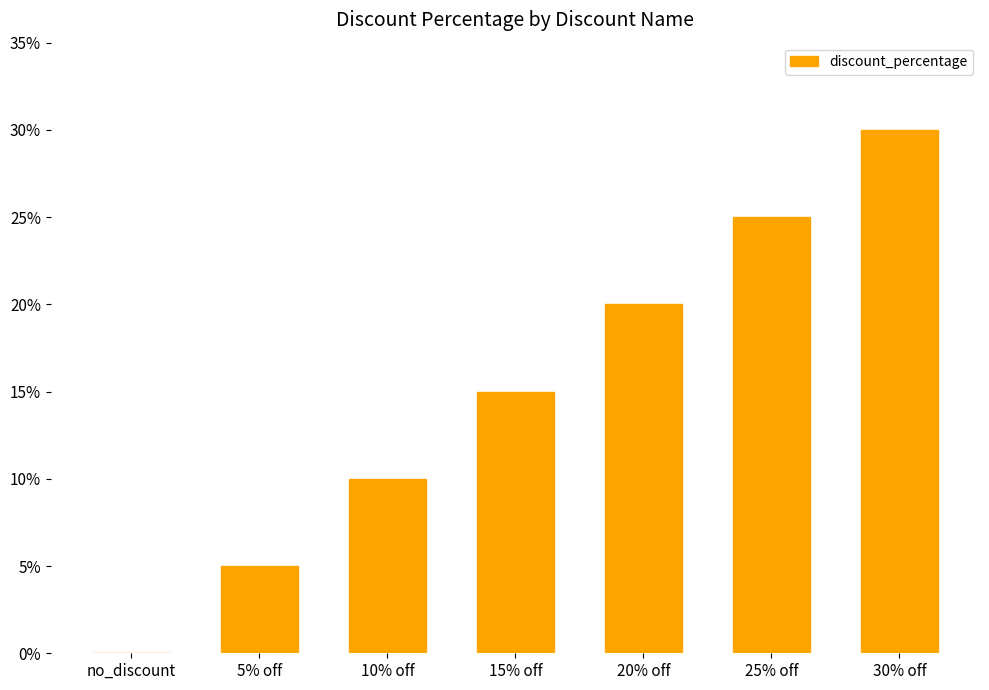

What is the difference between the maximum and second lowest values?

0.2